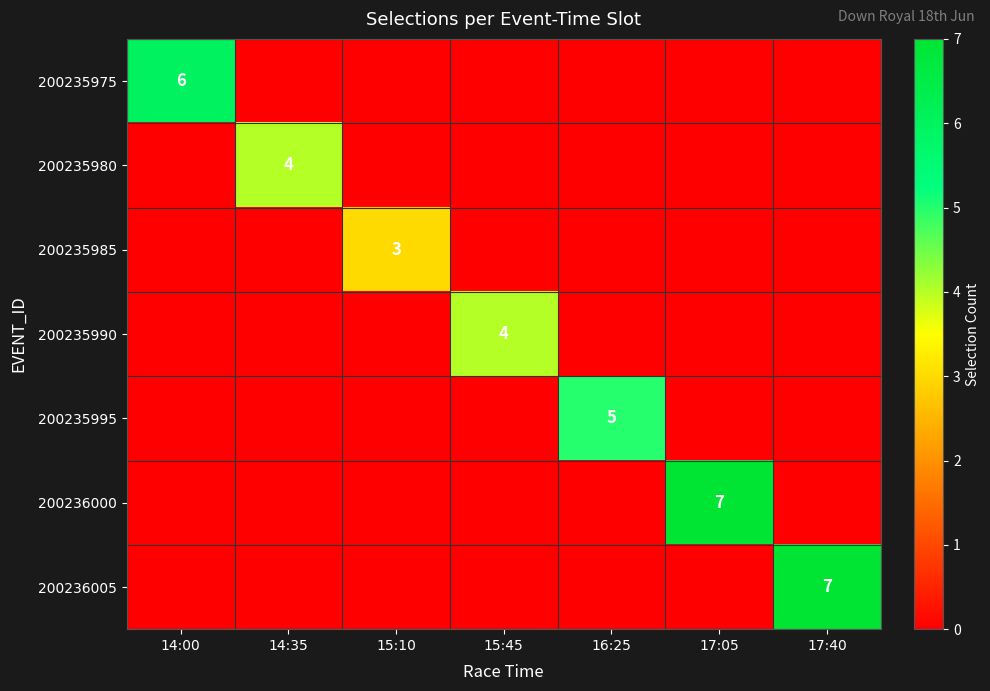

At which category is the sum across all series the highest?

17:05